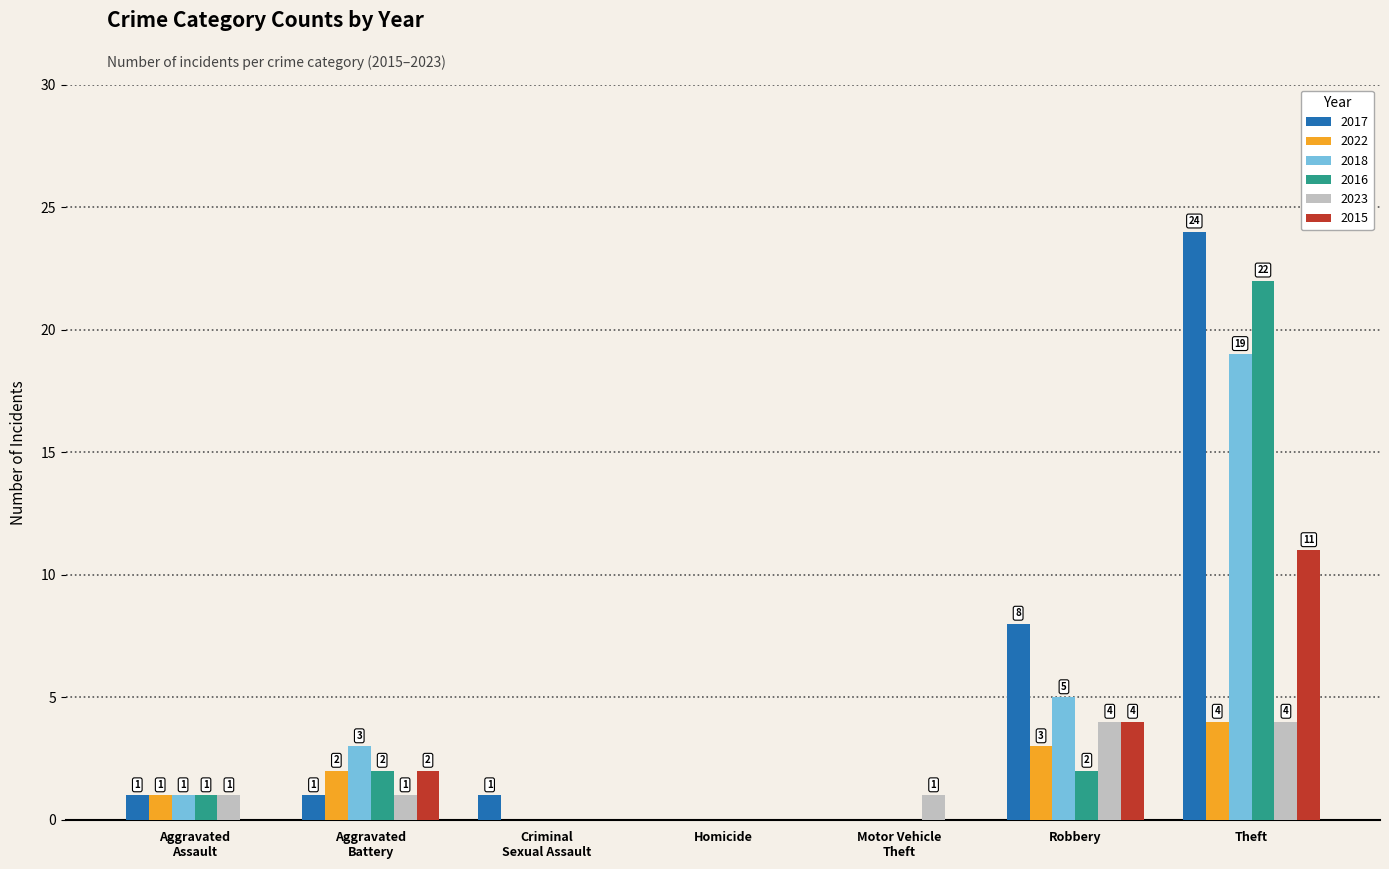

What are all the series names shown in the legend?

2017, 2022, 2018, 2016, 2023, 2015